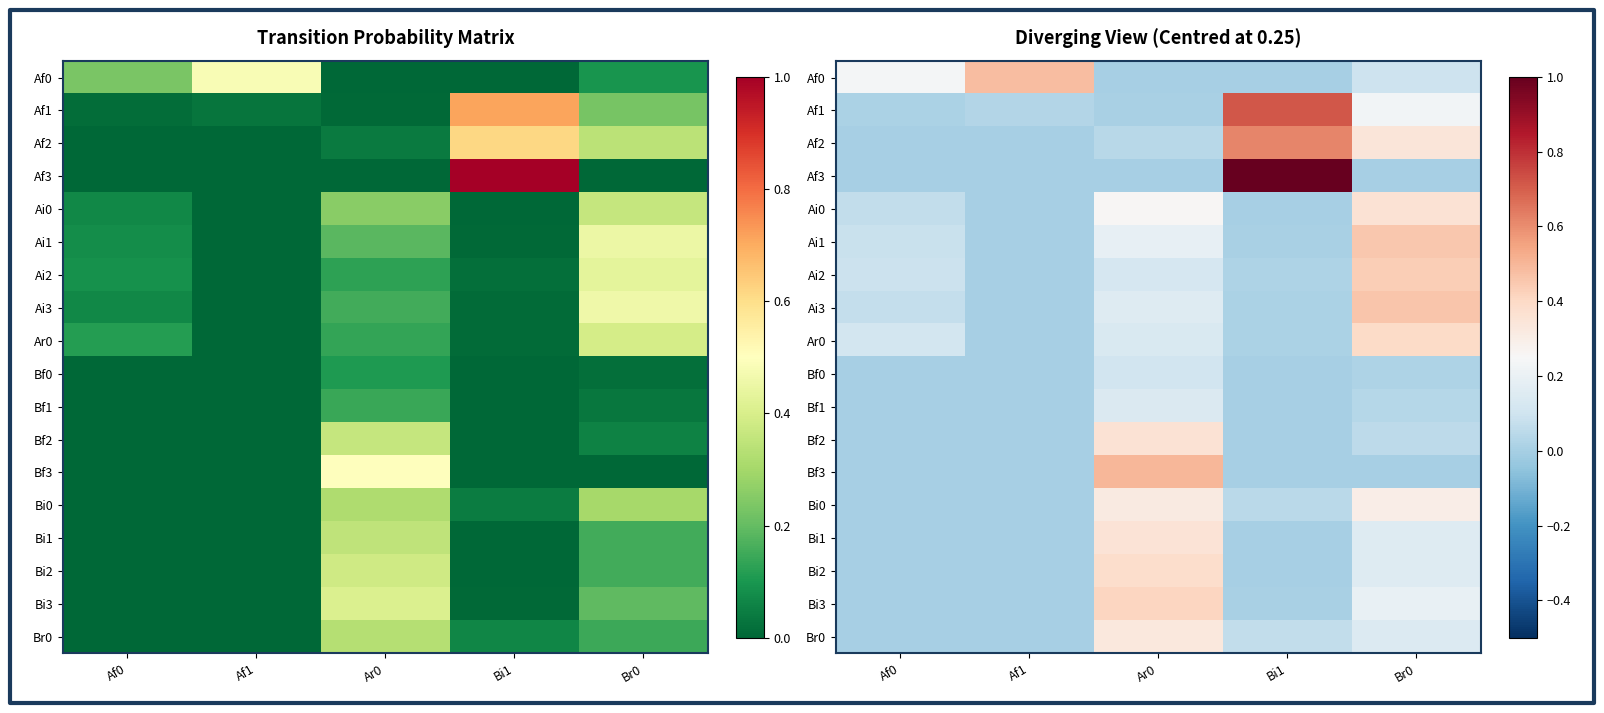

How many data points in Bf2 are above 0?

2